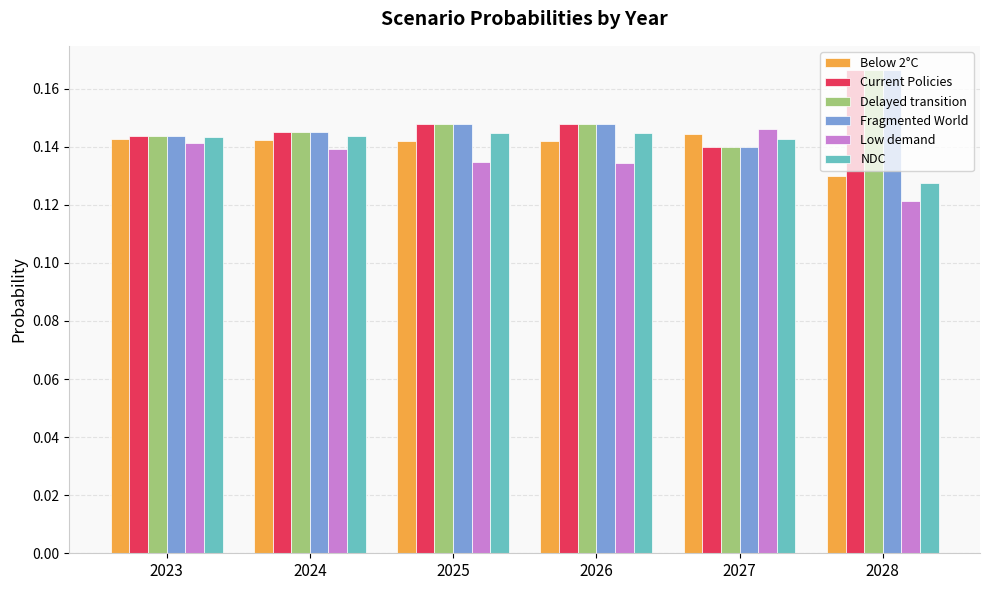

What is the total value across all series at 2028?

0.9